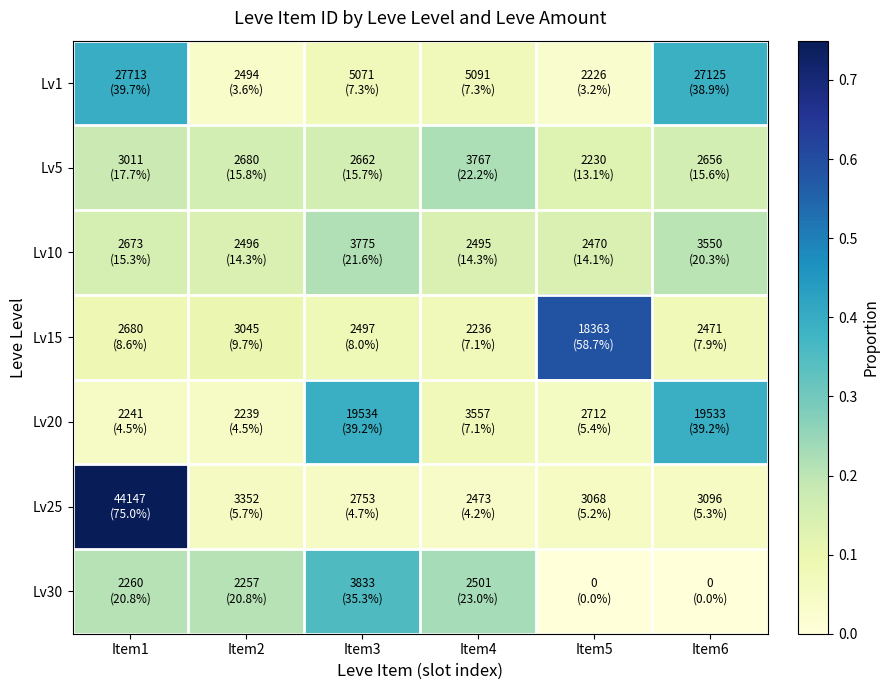

At how many categories does at least one series exceed 0?

6